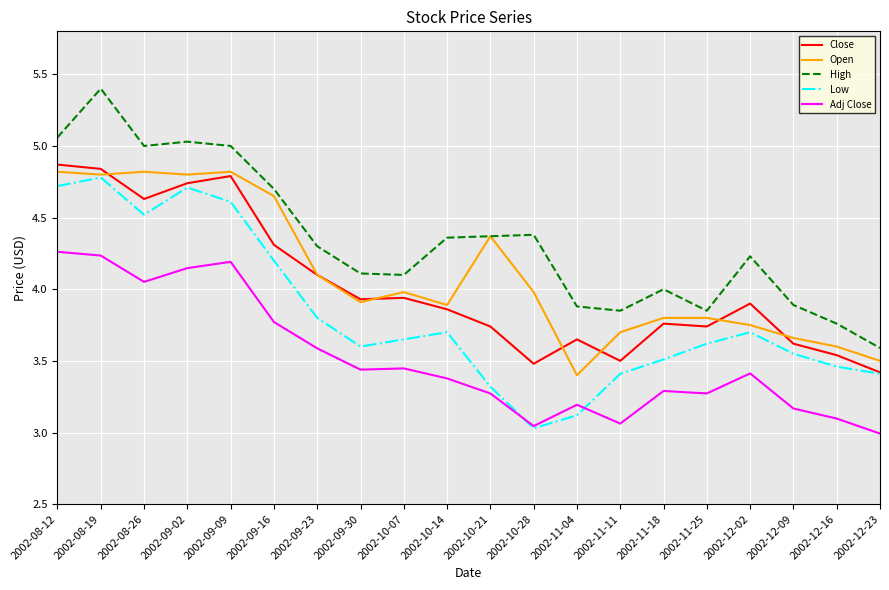

True or false: High and Close cross at least once.

False